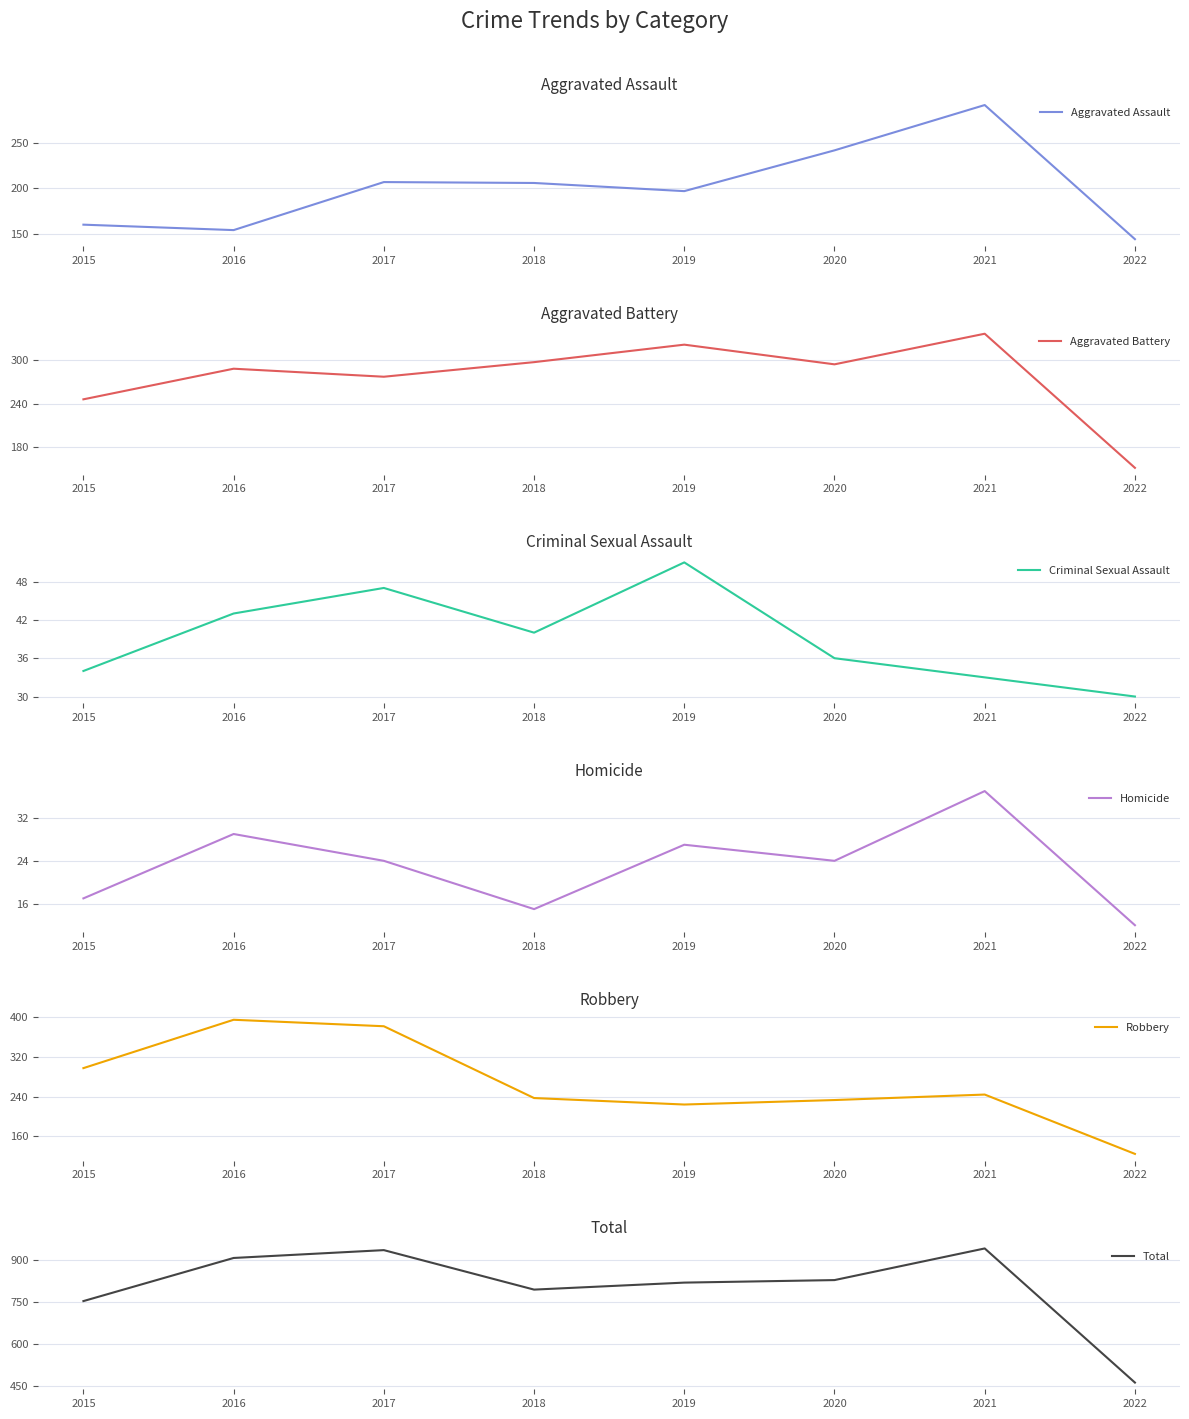

Reading left to right, extract all data points from this chart.

Aggravated Assault: 160	154	207	206	197	242	292	144
Aggravated Battery: 246	288	277	297	321	294	336	152
Criminal Sexual Assault: 34	43	47	40	51	36	33	30
Homicide: 17	29	24	15	27	24	37	12
Robbery: 297	394	381	237	224	233	244	125
Total: 754	908	936	795	820	829	942	463